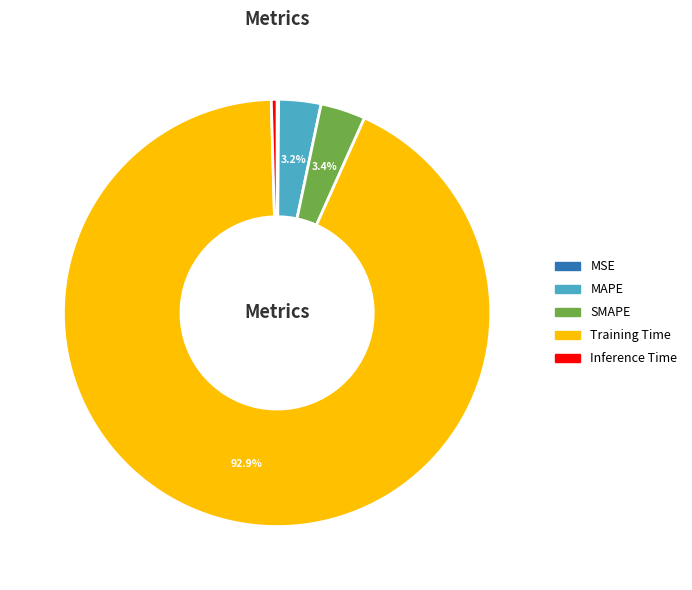

Between Inference Time and Training Time, which is larger?

Training Time